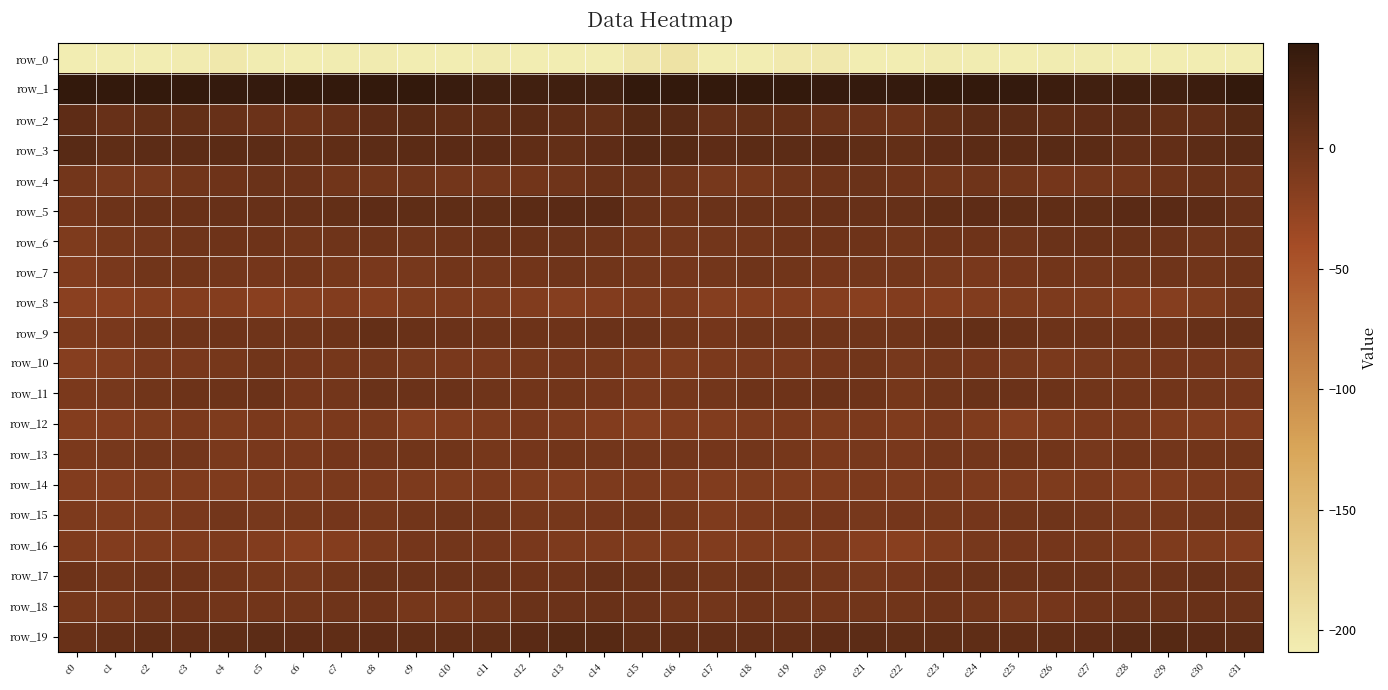

At which category is the sum across all series the highest?

c8